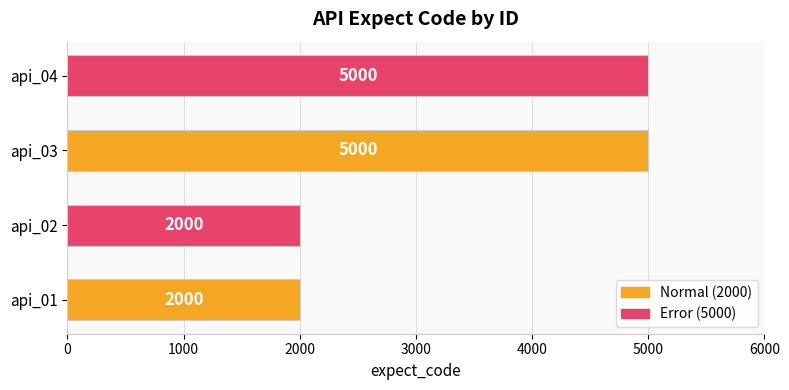

The value at api_02 is 2000. True or false?

True